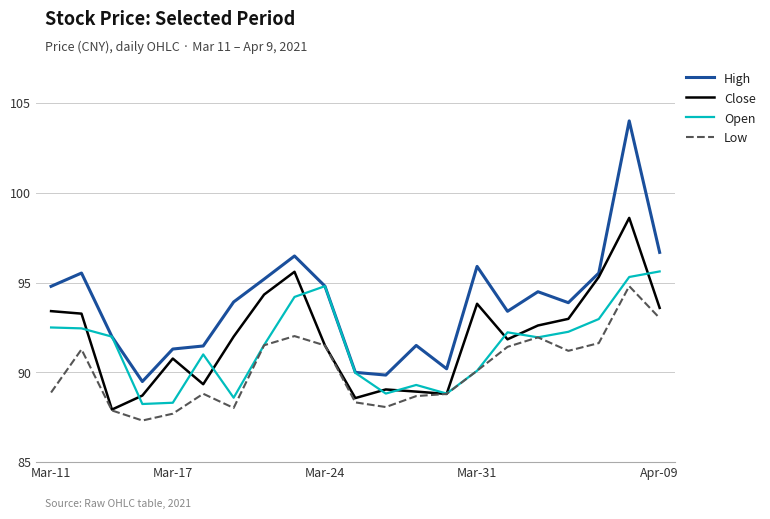

What is the maximum value for High?

104.0